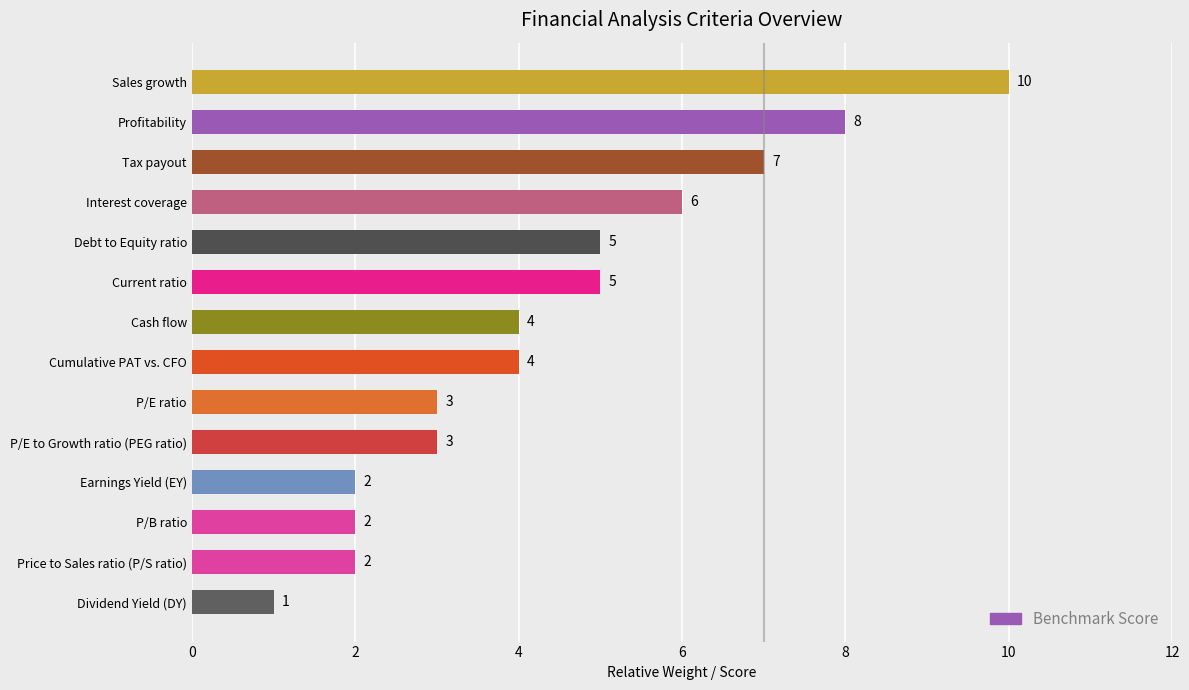

Between P/B ratio and P/E to Growth ratio (PEG ratio), which is larger?

P/E to Growth ratio (PEG ratio)